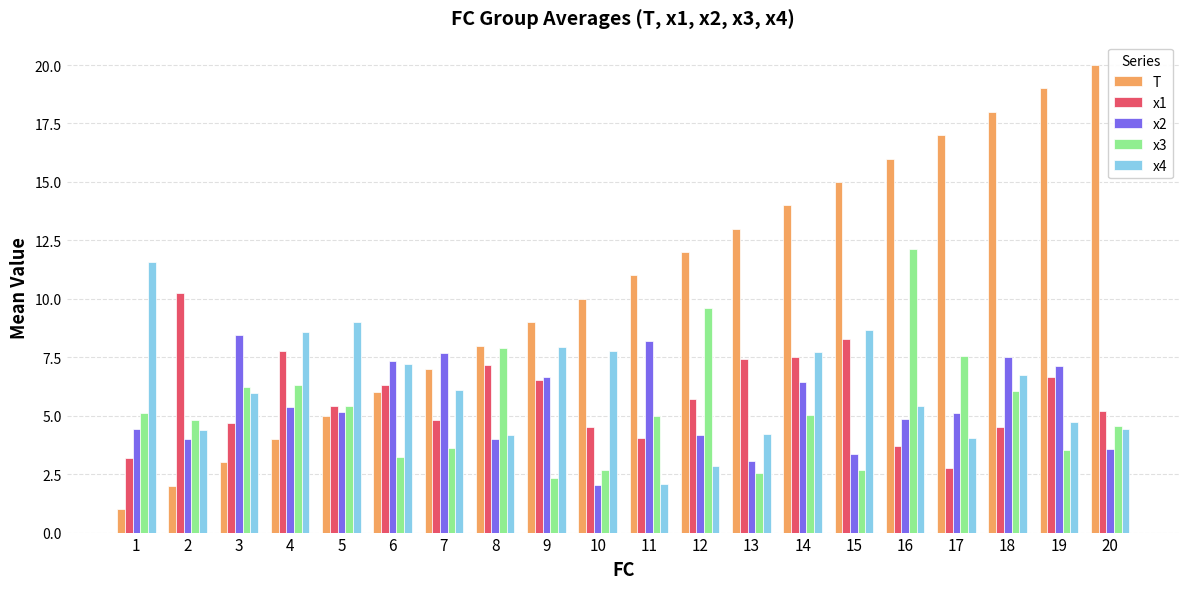

At which label does x4 first exceed 6?

1